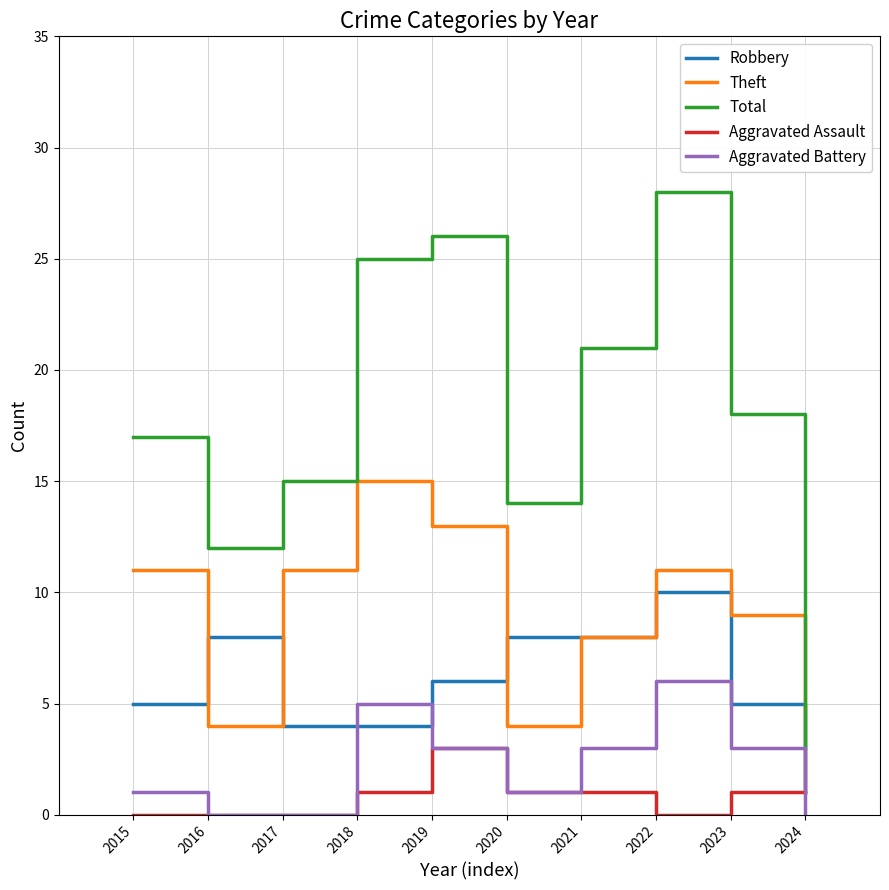

Which category has the highest value across all series?

2022